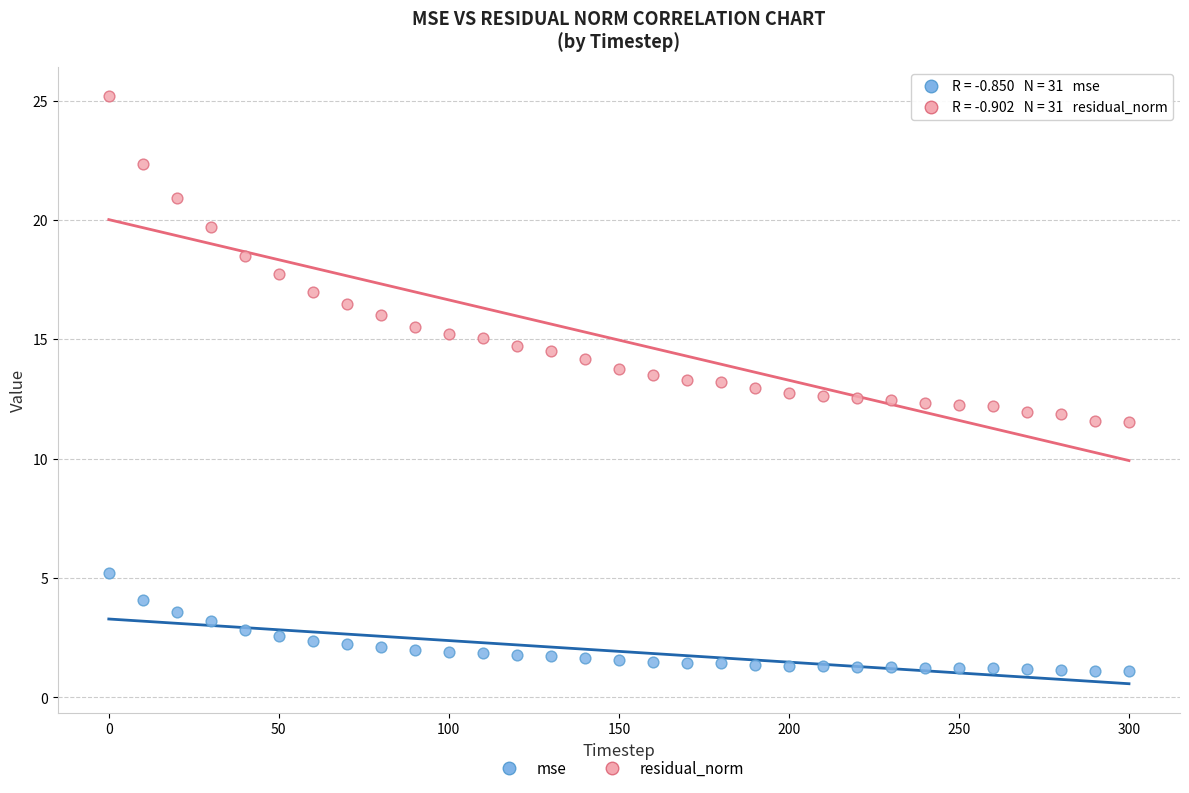

Across all data points, what is the range of X values (max minus min)?

300.0